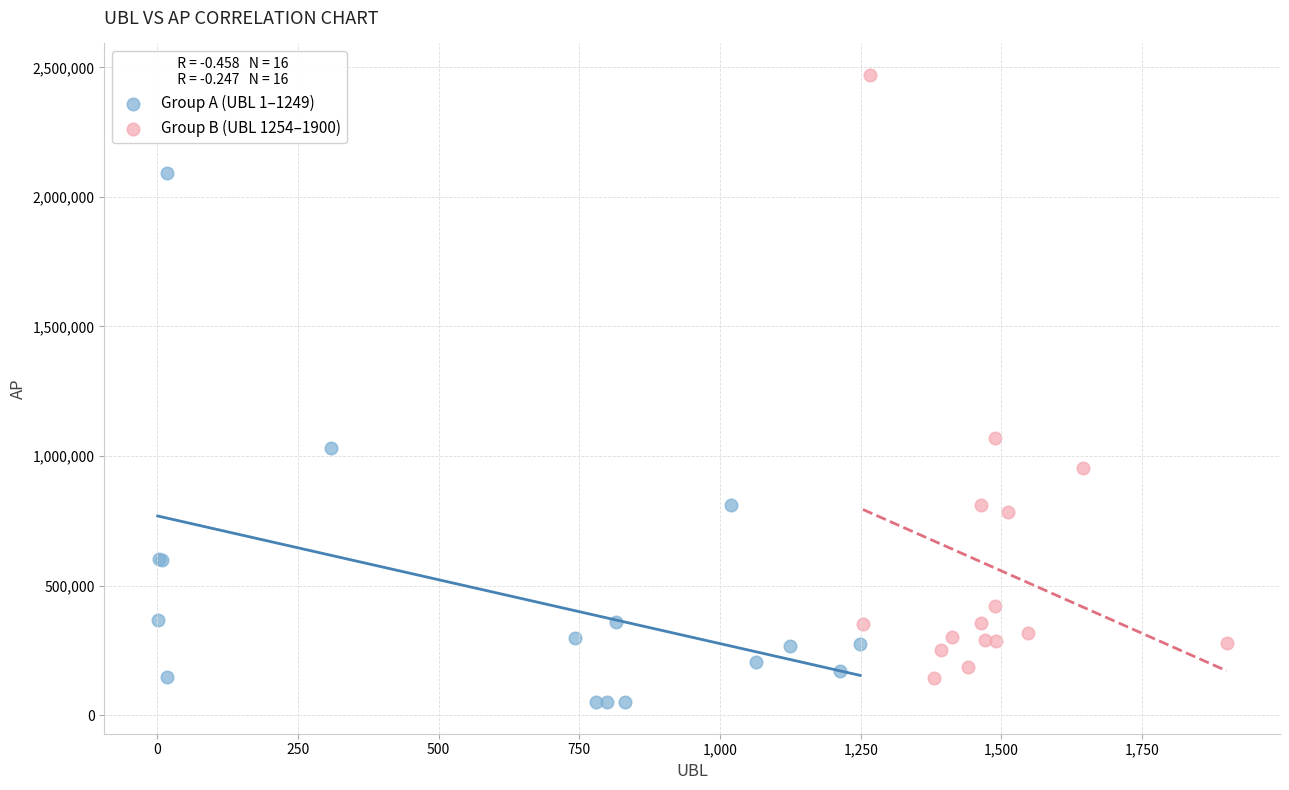

Which series contains the highest Y value?

Group B (UBL 1254–1900)